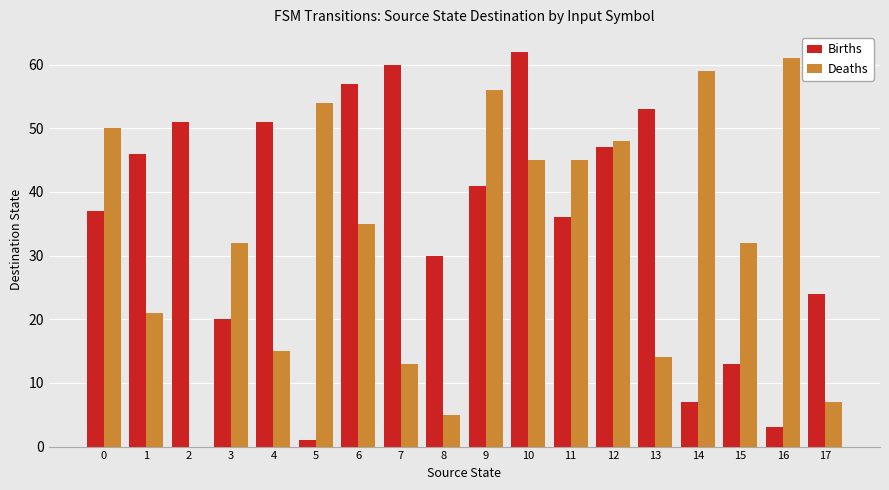

What is the maximum value shown in the chart?

62